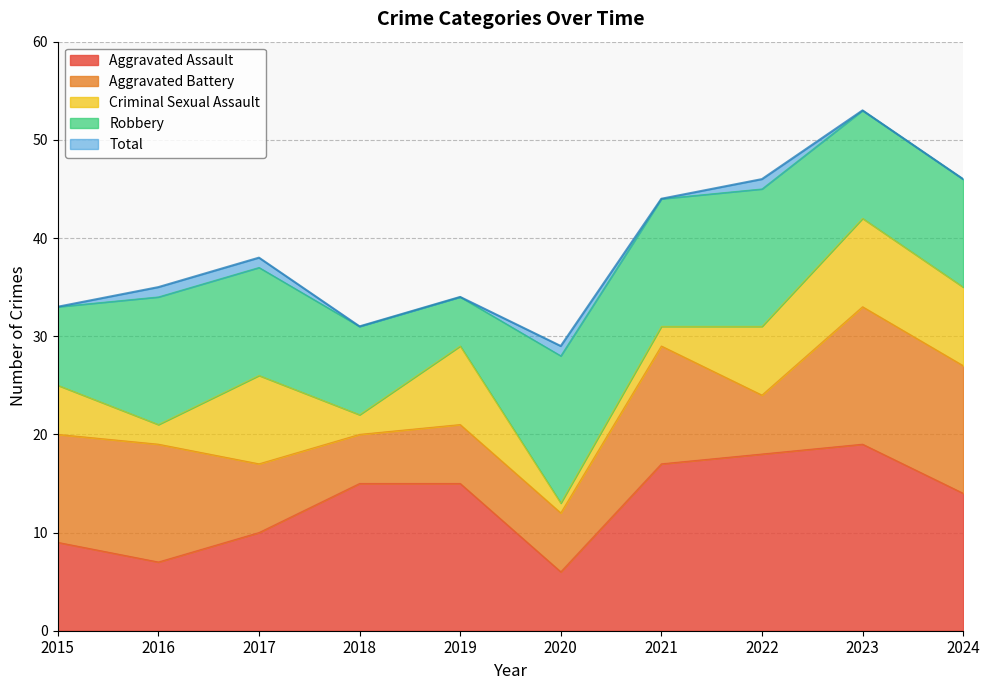

What is the difference between the maximum and minimum values in the Aggravated Assault series?

13